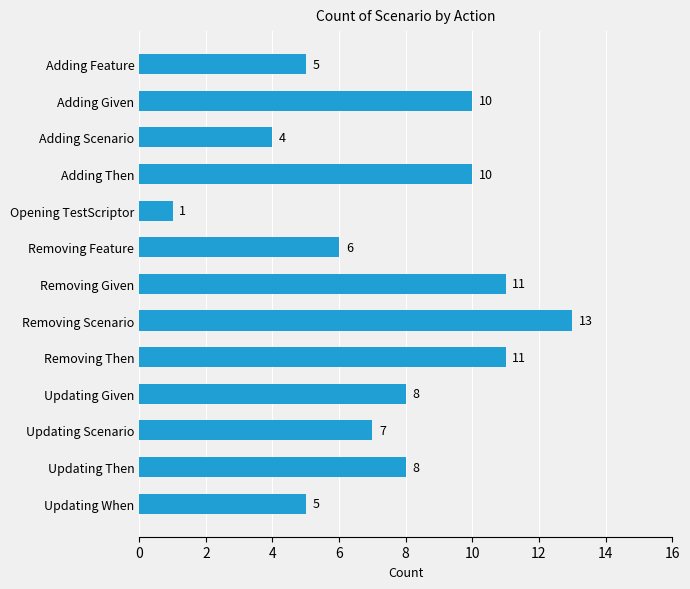

At which label is the value closest to 7?

Updating Scenario